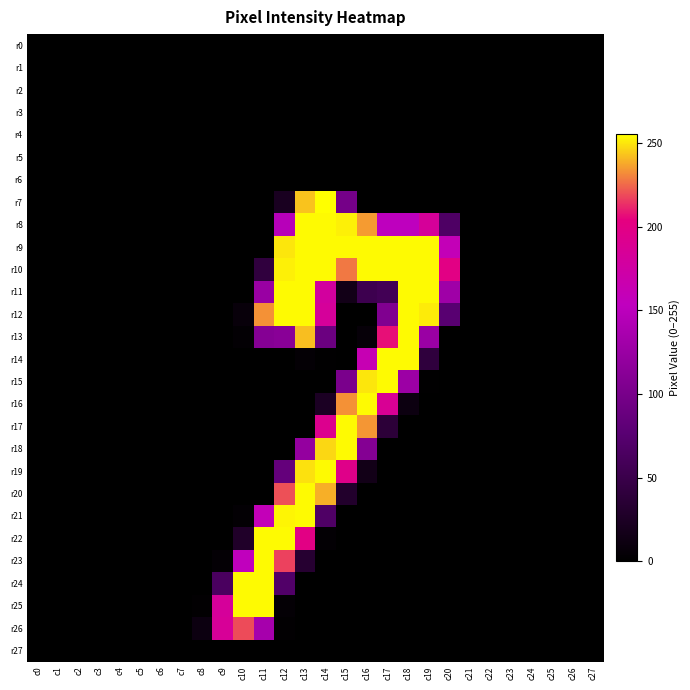

Which category has the highest value across all series?

c14